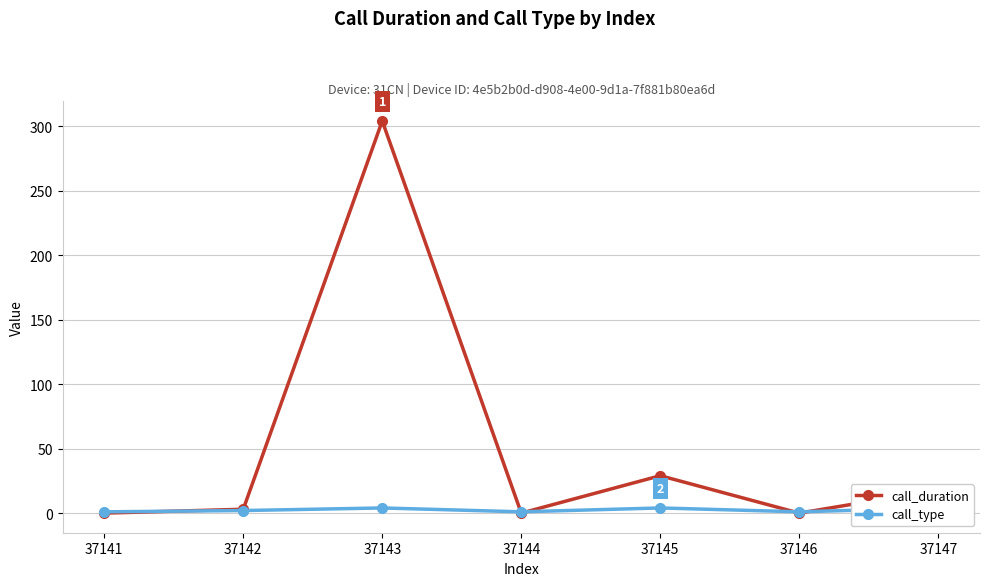

Rank the series by their average value, from highest to lowest.

call_duration, call_type